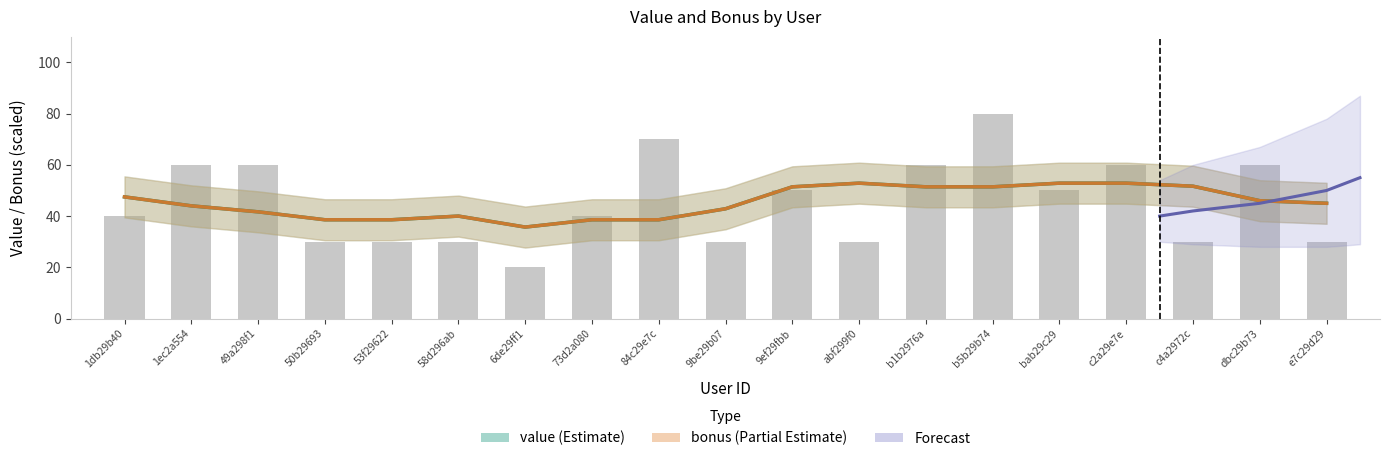

List the labels in order of value, smallest first.

6de29ff1, 50b29693, 53f29622, 58d296ab, 9be29b07, abf299f0, c4a2972c, e7c29d29, 1db29b40, 73d2a080, 9ef29fbb, bab29c29, 1ec2a554, 49a298f1, b1b2976a, c2a29e7e, dbc29b73, 84c29e7c, b5b29b74